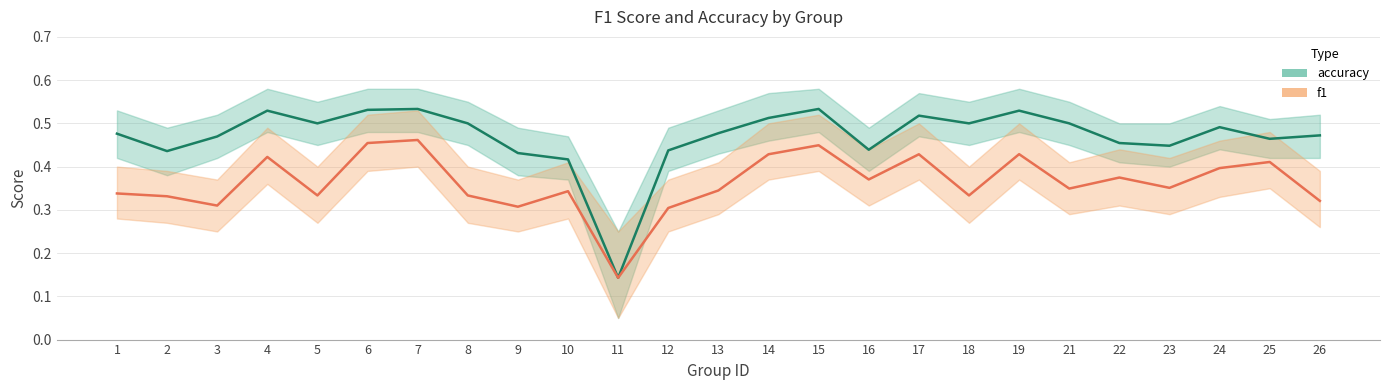

At which category does the chart reach its peak across all series?

7